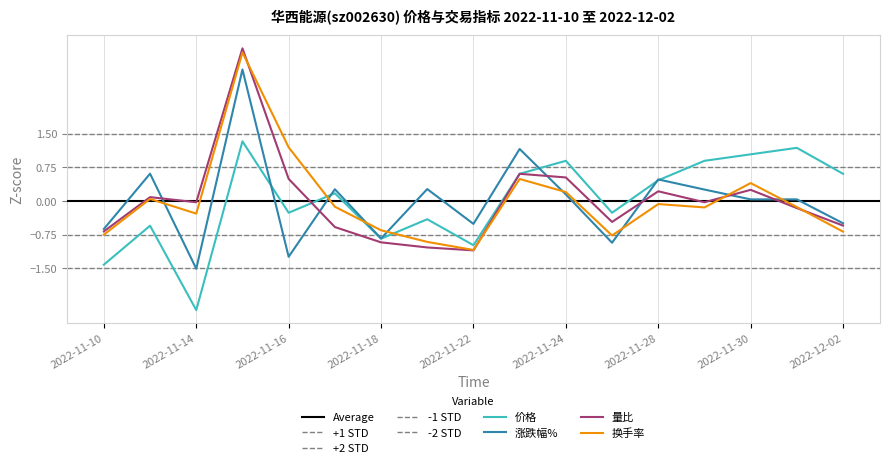

How many intersections are there between 价格 and 涨跌幅%?

5